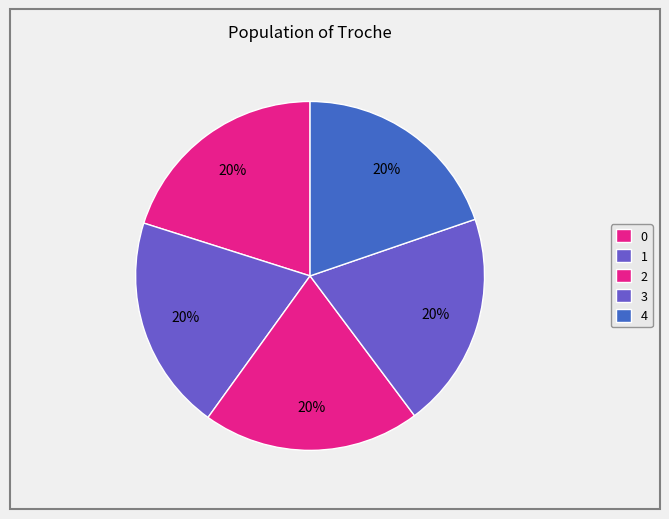

How many slices are in this pie chart?

5